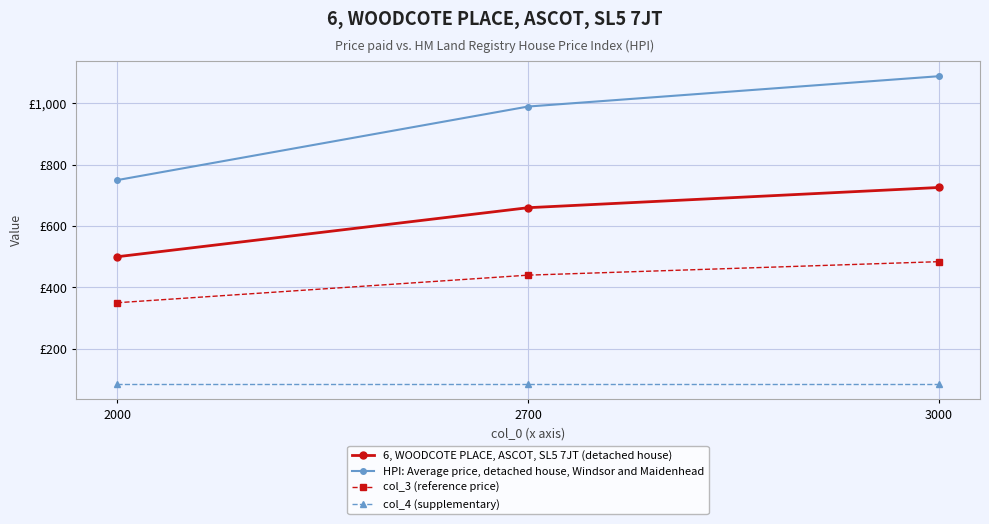

What are all the series names shown in the legend?

6, WOODCOTE PLACE, ASCOT, SL5 7JT (detached house), HPI: Average price, detached house, Windsor and Maidenhead, col_3 (reference price), col_4 (supplementary)